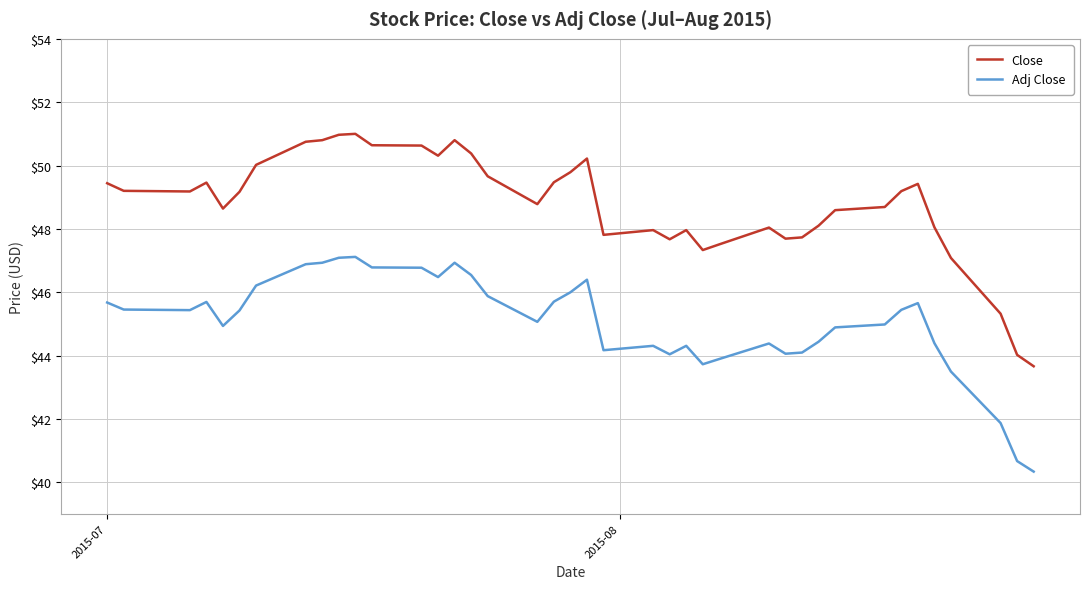

True or false: Adj Close and Close intersect in this chart.

False